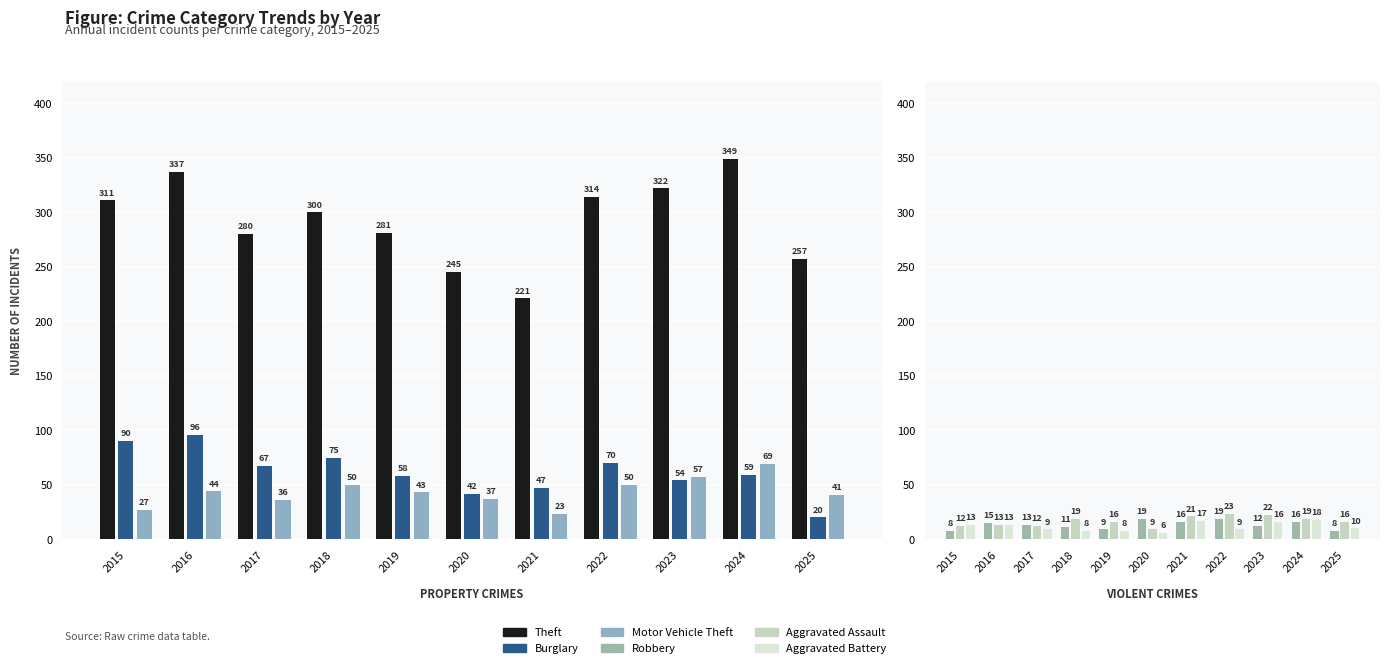

At how many categories does at least one series exceed 162?

11